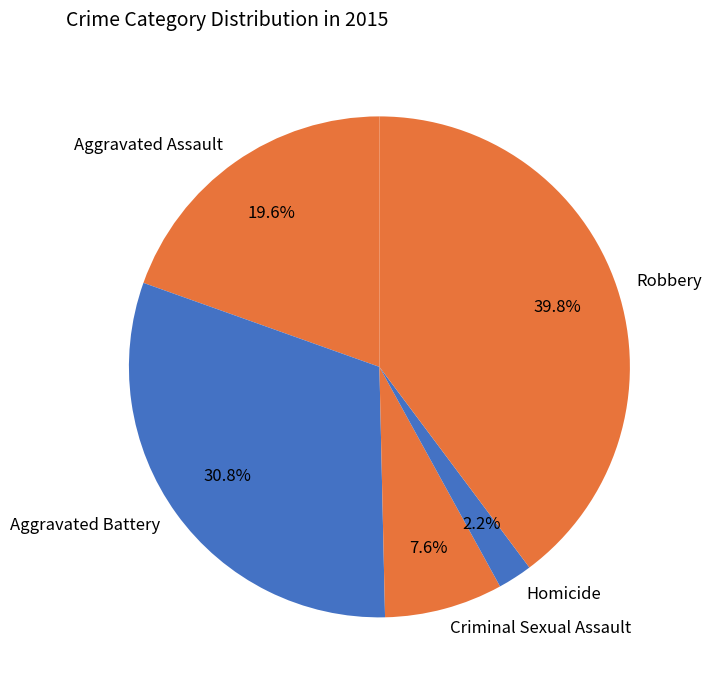

What percentage is the Criminal Sexual Assault slice, to the nearest percent?

8%